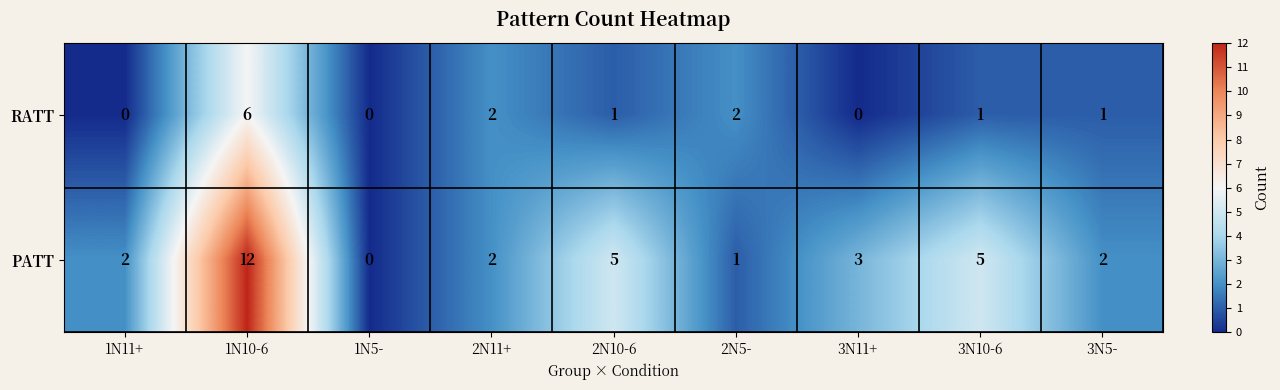

Rank the series at 2N5- from lowest to highest value.

PATT, RATT